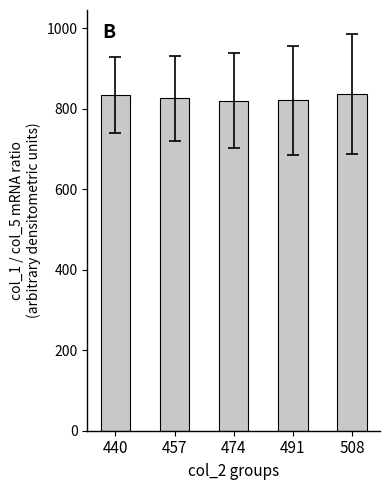

What is the average value?

827.7